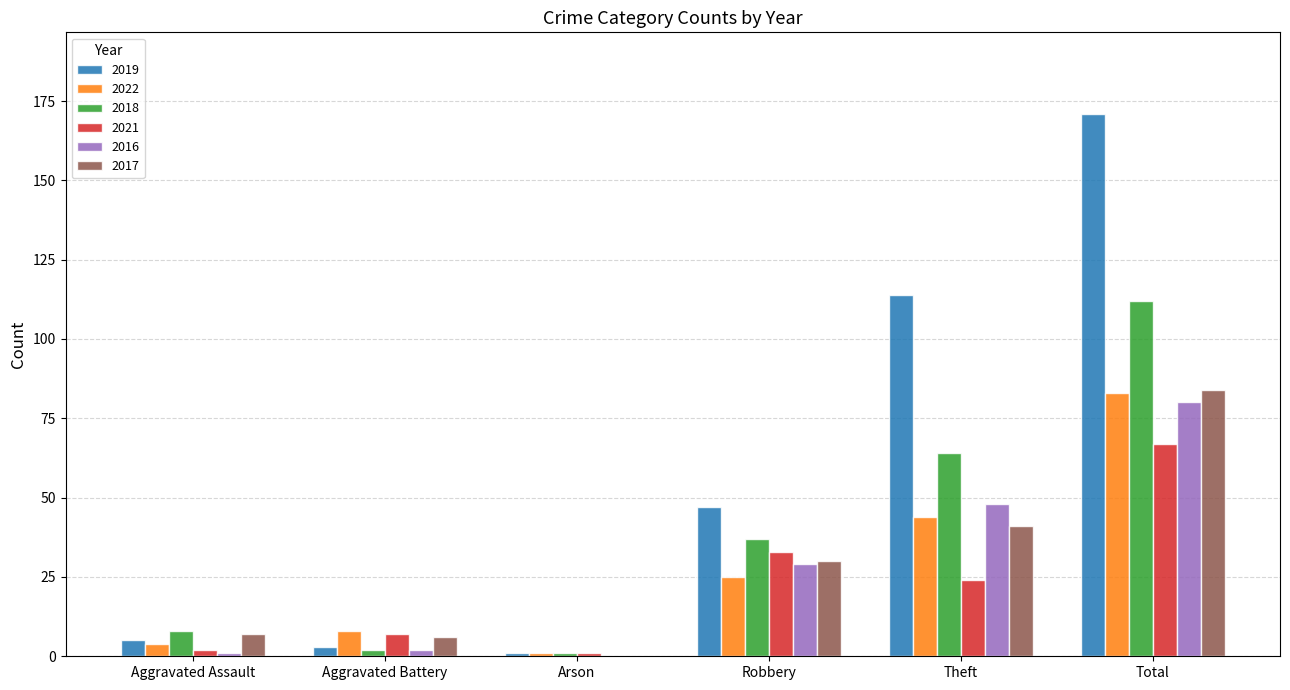

Reading right to left, list all the values displayed in this chart.

2019: 171	114	47	1	3	5
2022: 83	44	25	1	8	4
2018: 112	64	37	1	2	8
2021: 67	24	33	1	7	2
2016: 80	48	29	0	2	1
2017: 84	41	30	0	6	7